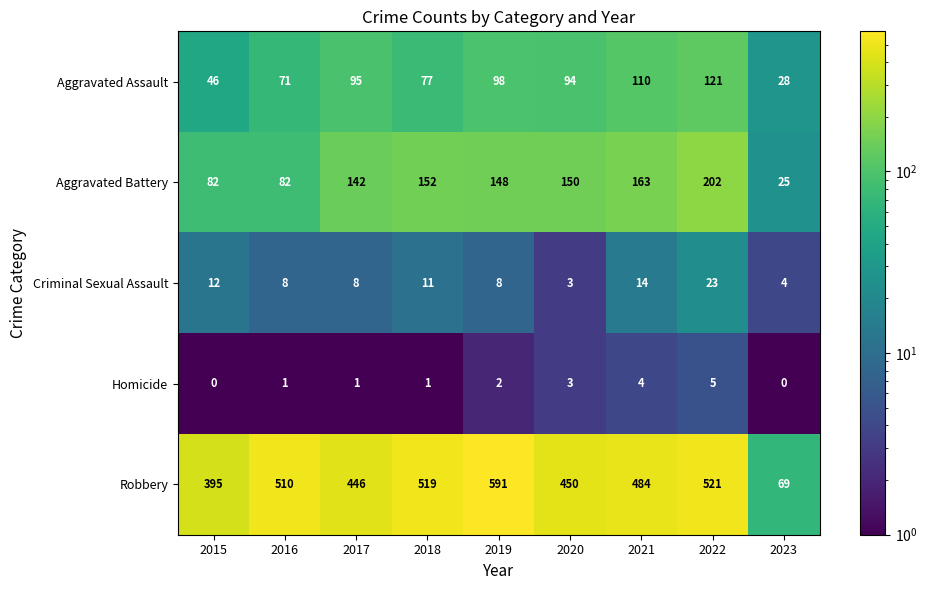

True or false: Criminal Sexual Assault has a value of 14 at 2019.

False